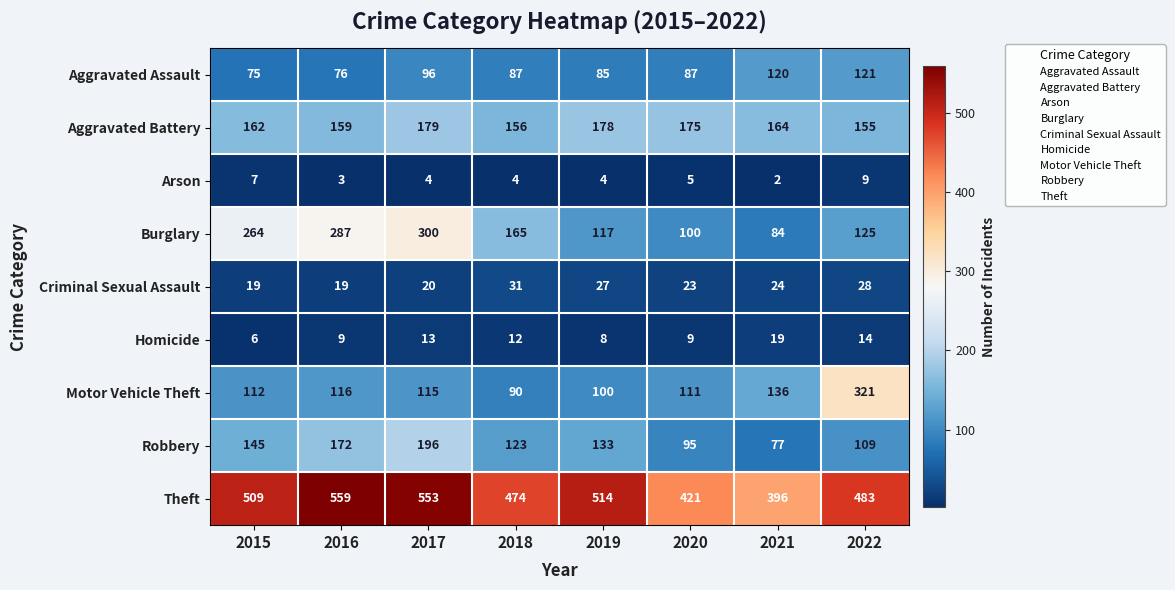

Which series changed the most between 2015 and 2021?

Burglary